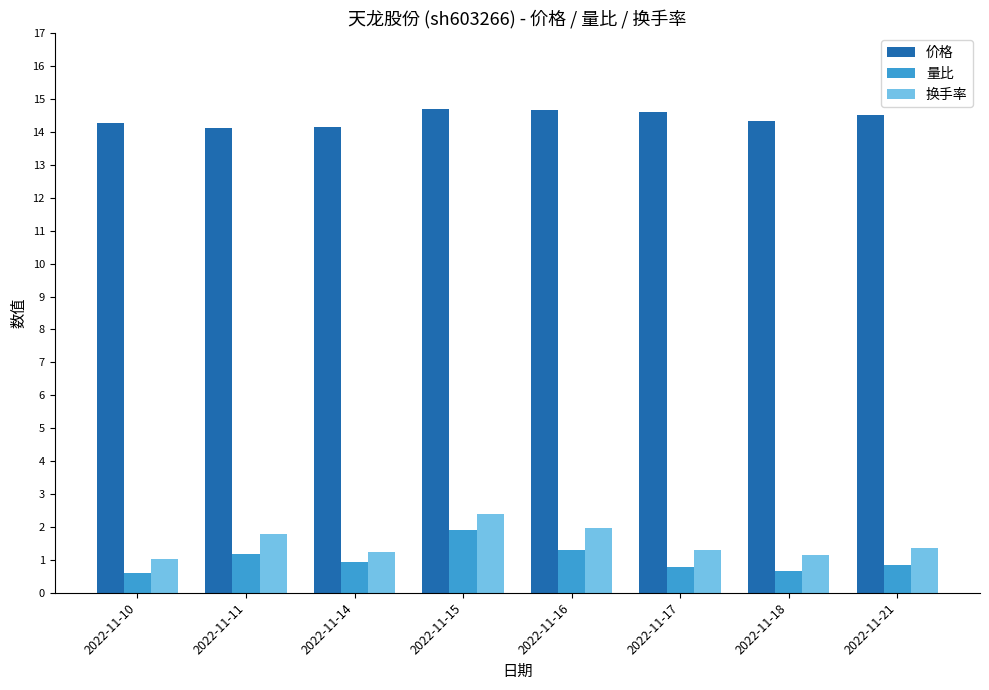

At which category is the sum across all series the highest?

2022-11-15